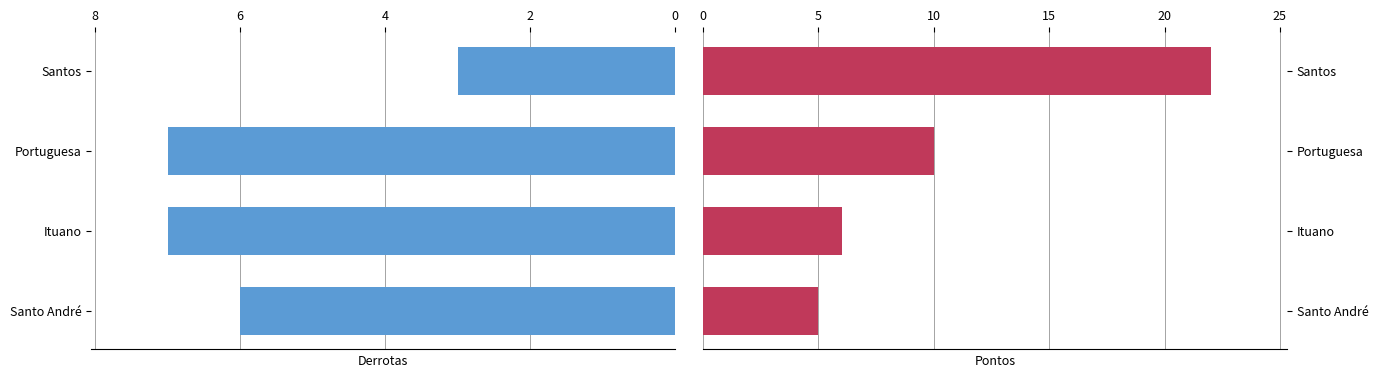

What is the difference between the maximum and second lowest values in the Pontos series?

16